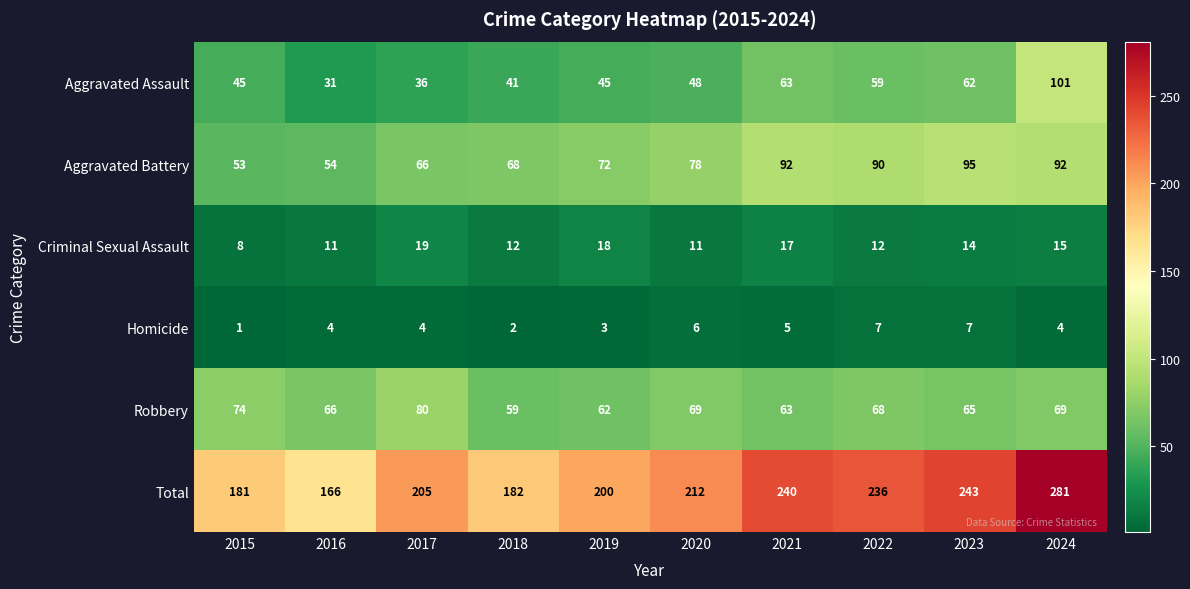

What is the maximum value shown in the chart?

281